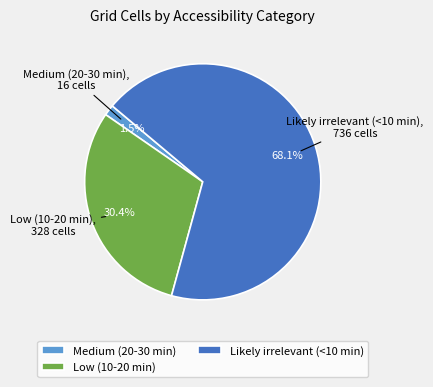

Does any single category account for the majority?

Yes